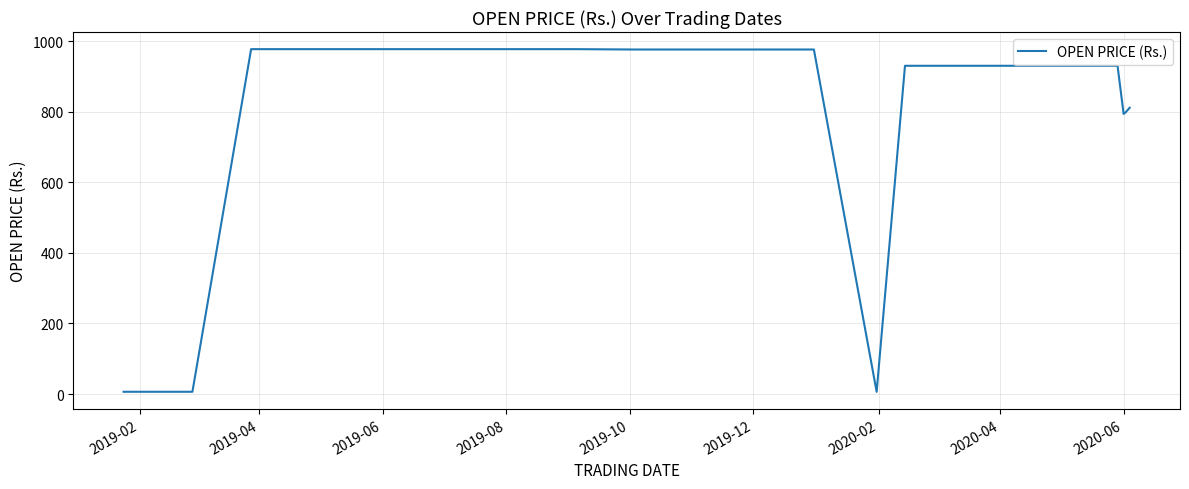

What is the difference between the maximum and minimum values?

970.9